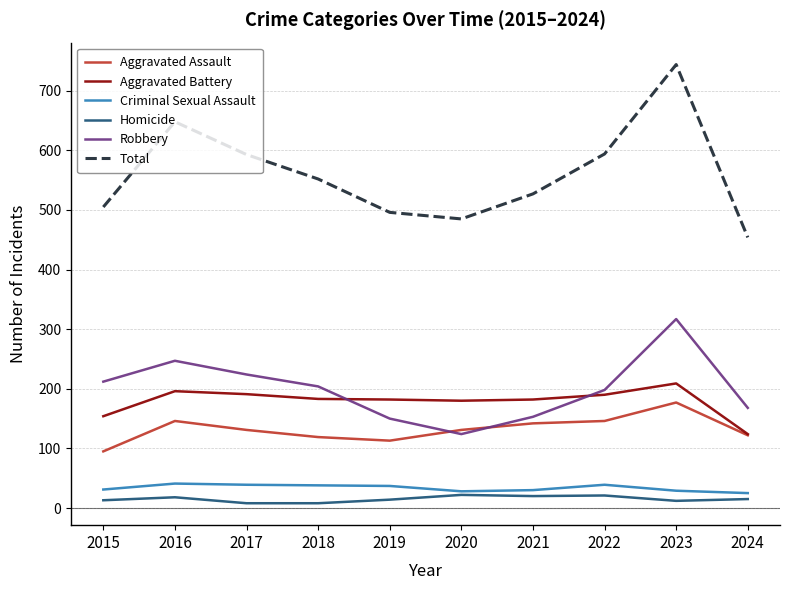

True or false: Total and Robbery intersect in this chart.

False